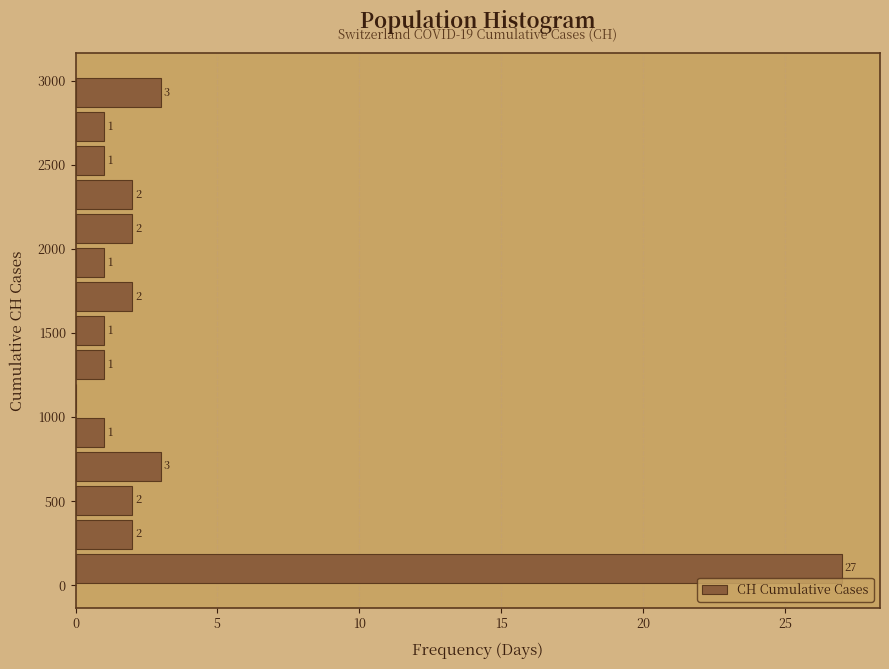

Which range on the y-axis has the longest bar?

0 to 200